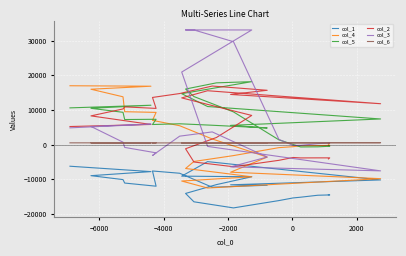

Reading left to right, what are all the values shown in this chart?

col_1: -14443	-14483	-14575	-14575	-15139	-15347	-15347	-16115	-16115	-18227	-18227	-16467	-16467	-14055	-11507	-11507	-9247	-9063	-9063	-9063	-4879	-10159	-10159	-11567	-11695	-11695	-12263	-12263	-8231	-7583	-7583	-11967	-11059	-10063	-10063	-8931	-7759	-7759	-6207	-6207
col_4: -31	-197	-262	-262	-318	-569	-569	-848	-848	-3143	-3143	-4836	-4836	-6862	-7960	-7960	-9252	-10478	-10478	-10478	-12488	-9794	-9794	-7928	-3574	-3574	1657	1657	5471	7020	7020	9314	9517	13812	13812	15997	16867	16867	17000	17000
col_5: -368	-445	-612	-612	-651	65	65	1399	1399	9460	9460	13881	13881	16053	17837	17837	18179	14712	14712	14712	11008	7420	7420	5575	4824	4824	5612	5612	6032	5824	5824	7333	7259	9341	9341	10497	11381	11381	10621	10621
col_2: -4105	-3797	-3797	-3797	-3813	-3685	-3685	-4505	-4505	-6353	-6353	-4993	-4993	-1169	2079	2079	8439	13495	13495	13495	15563	11819	11819	14491	15691	15691	16919	16919	14751	13627	13627	10467	10907	10311	10311	8311	5839	5839	5239	5239
col_3: 374	509	293	293	-178	-201	-201	1527	1527	29703	29703	33089	33089	33089	33089	33089	33089	20949	20949	20949	-492	-7546	-7546	-6390	-3558	-3558	3688	3688	2461	-3110	-3110	-2345	-782	730	730	5263	5933	5933	4861	4861
col_6: 578	580	579	579	580	574	574	571	571	564	564	555	555	567	574	574	508	496	496	496	570	571	571	568	519	519	524	524	516	513	513	521	517	513	513	517	531	531	536	536